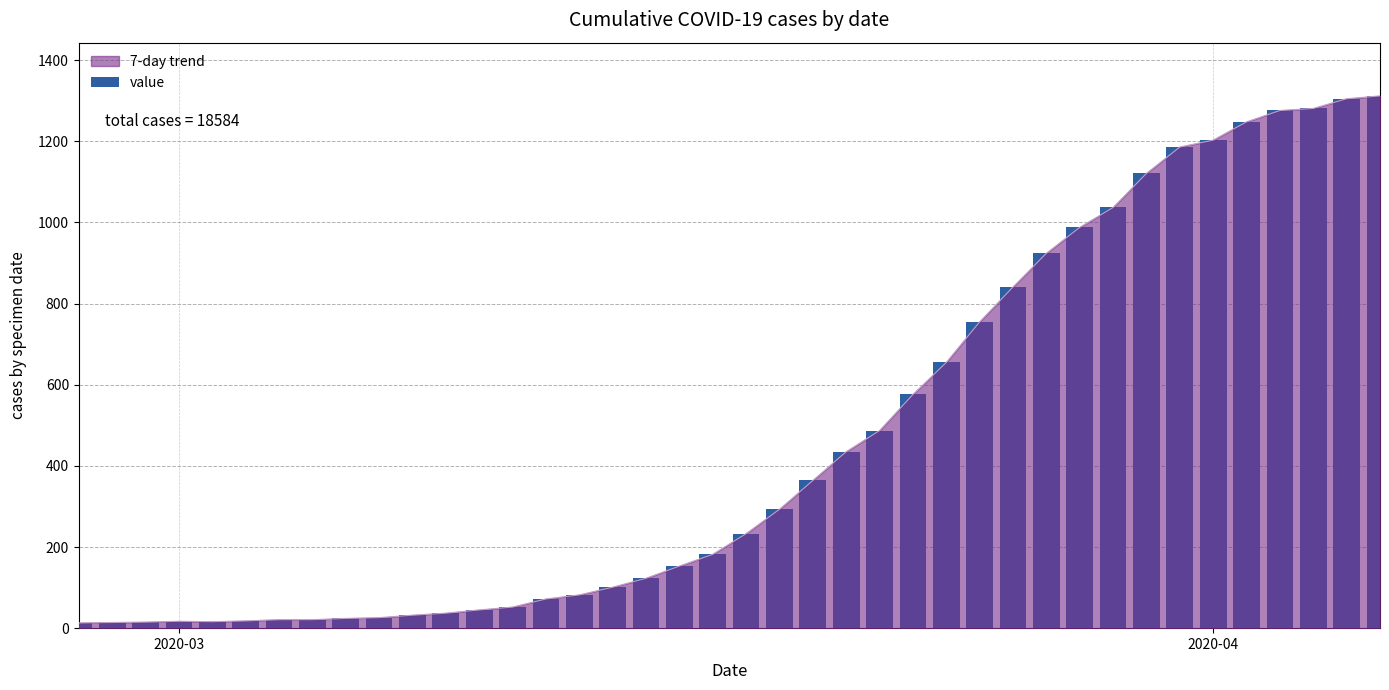

Reading left to right, what are all the values shown in this chart?

13	14	15	17	16	18	21	21	24	26	32	37	45	52	72	82	101	123	153	182	233	293	364	435	487	576	655	755	841	924	988	1037	1121	1186	1203	1248	1276	1281	1305	1312